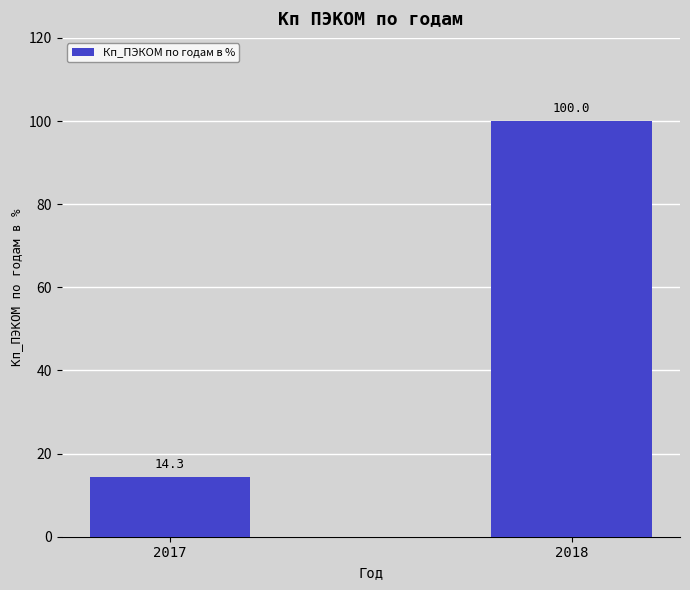

Reading left to right, extract all data points from this chart.

2017=14.3	2018=100.0